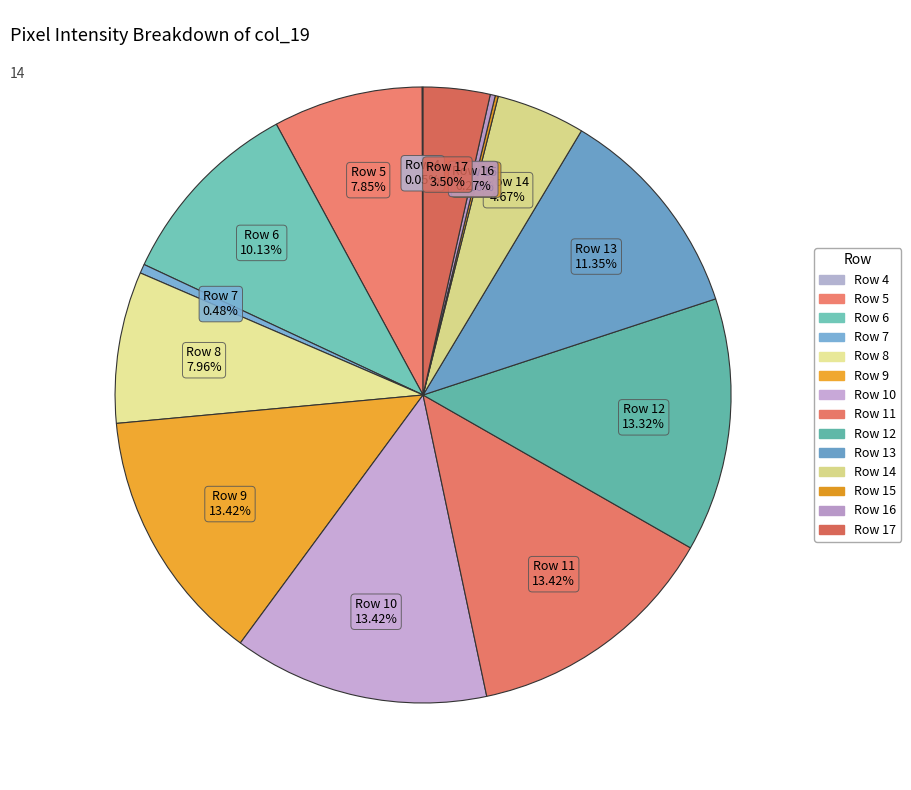

Which slice is the smallest?

Row 4